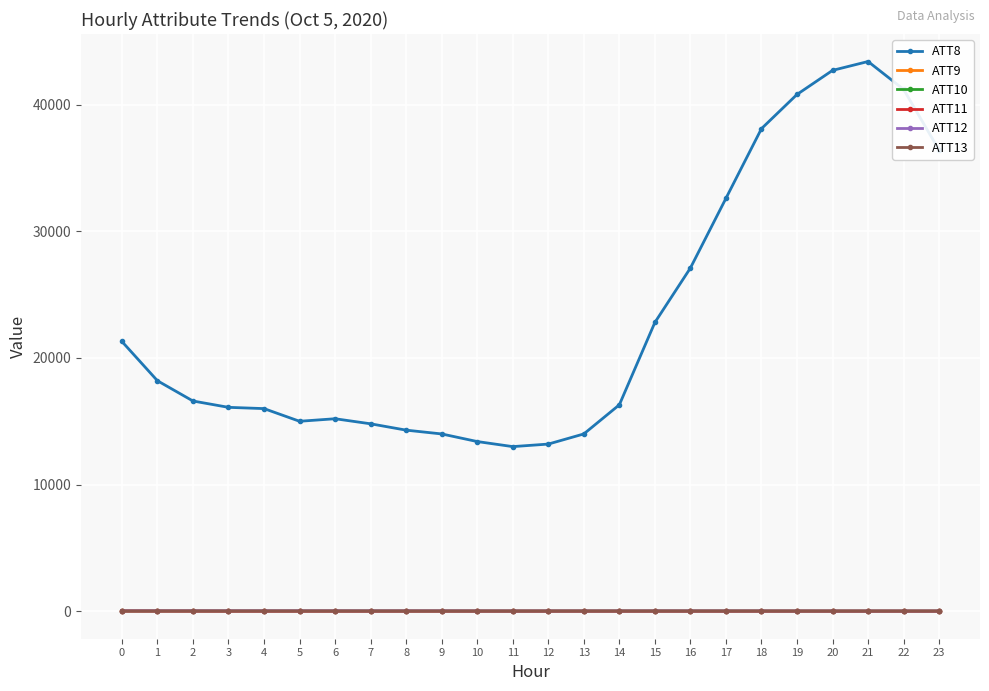

What is the average value of the ATT9 series?

6.4